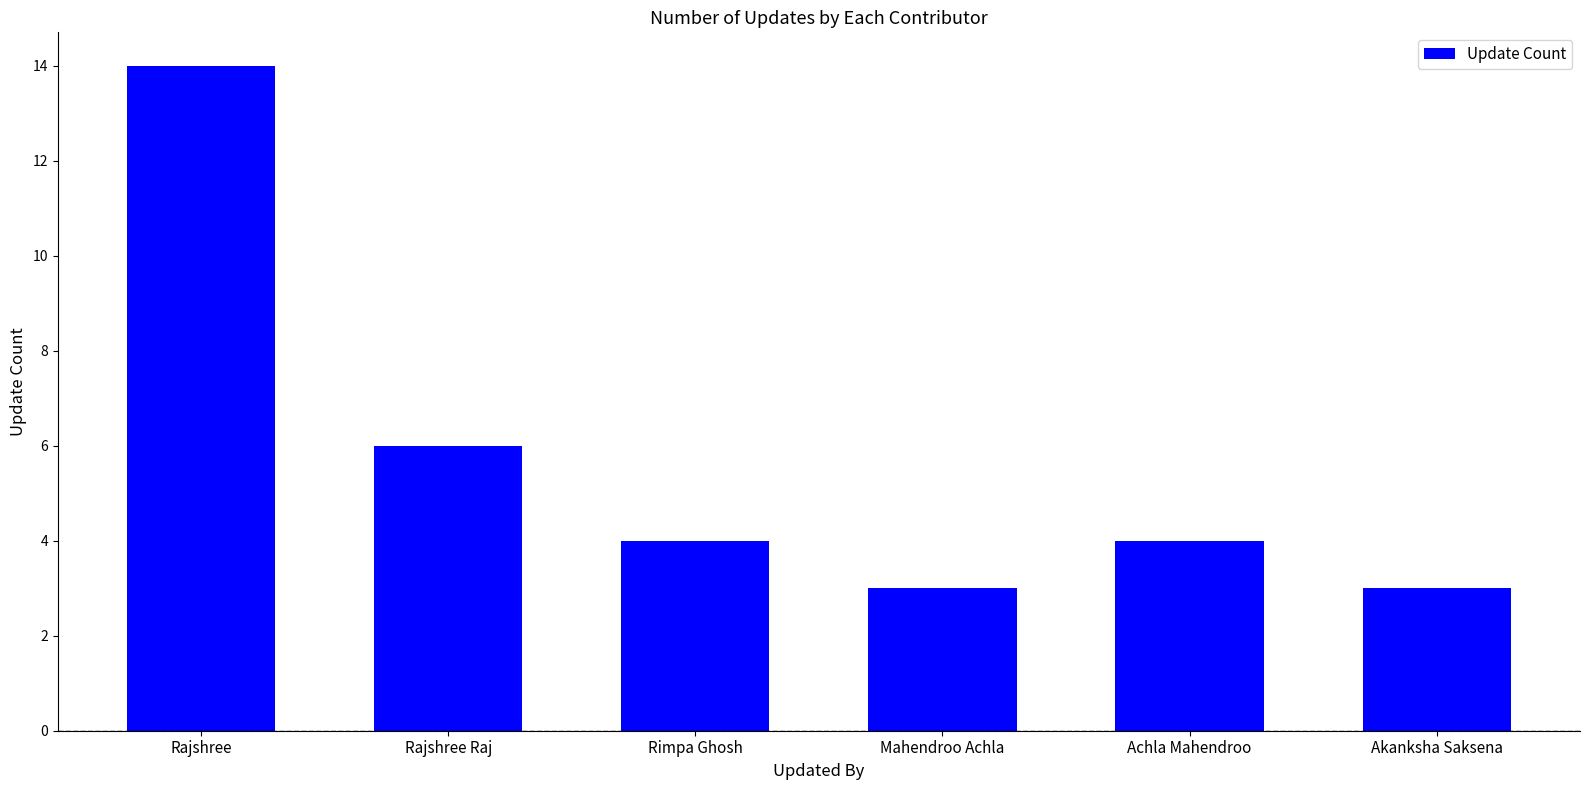

What is the difference between the maximum and minimum values?

11